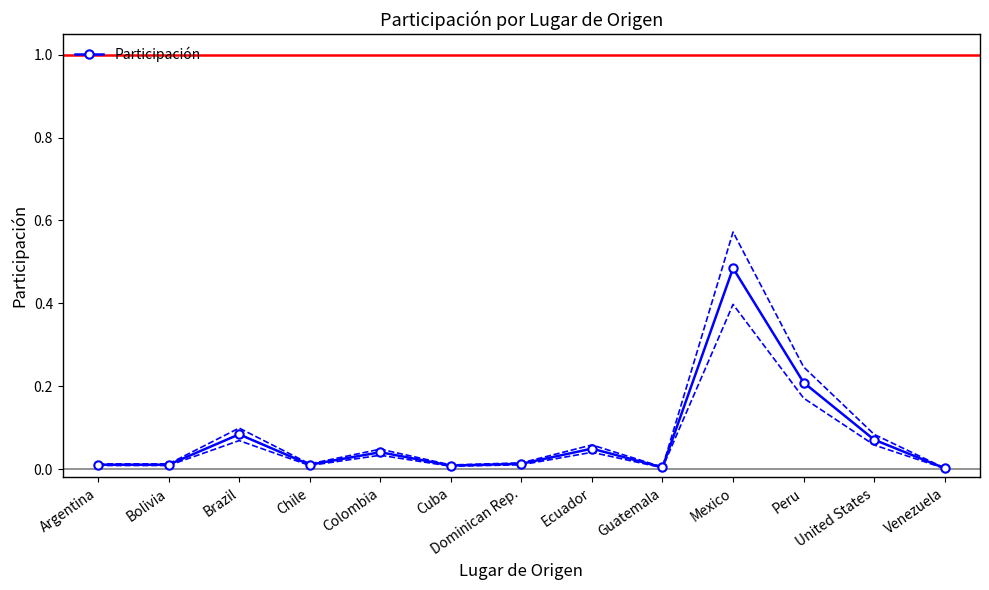

What position from the right is Guatemala?

5